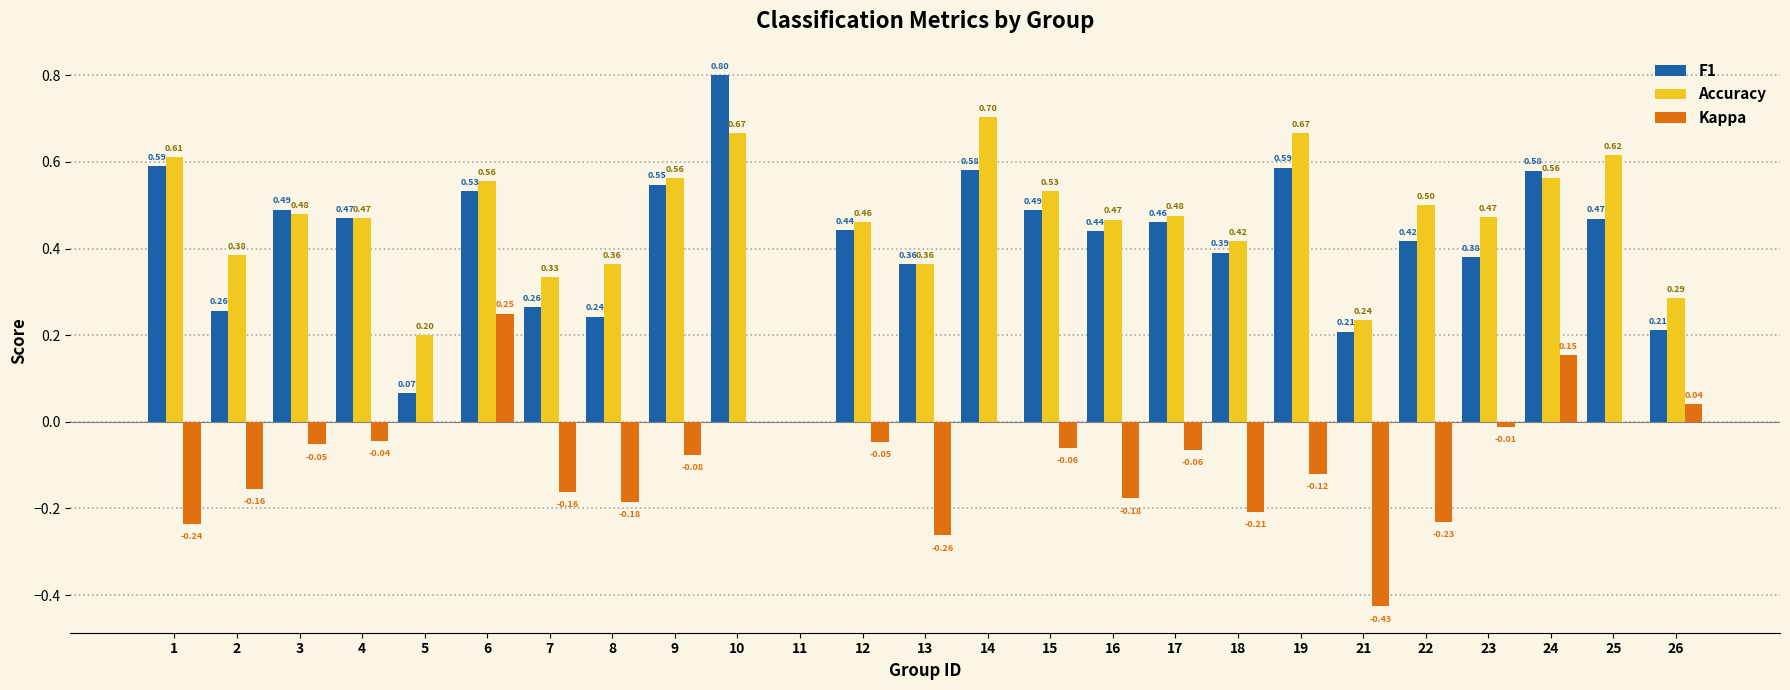

What is the greatest value displayed?

0.8